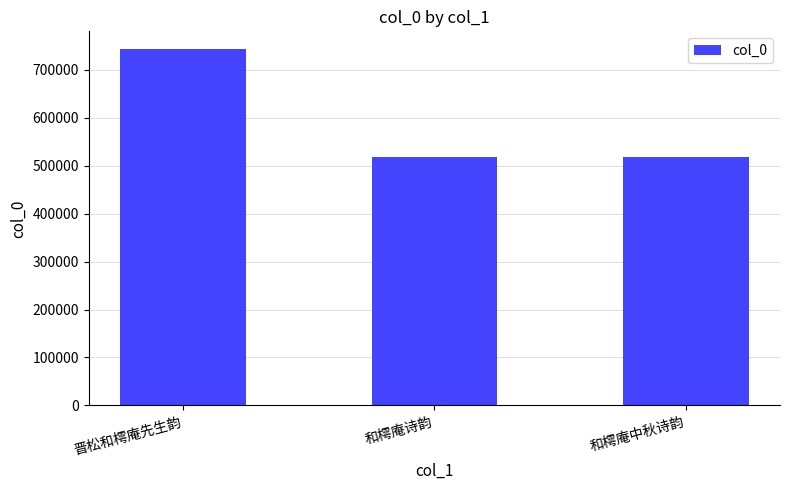

What is the ratio of the value at 晋松和樗庵先生韵 to the value at 和樗庵诗韵?

1.4